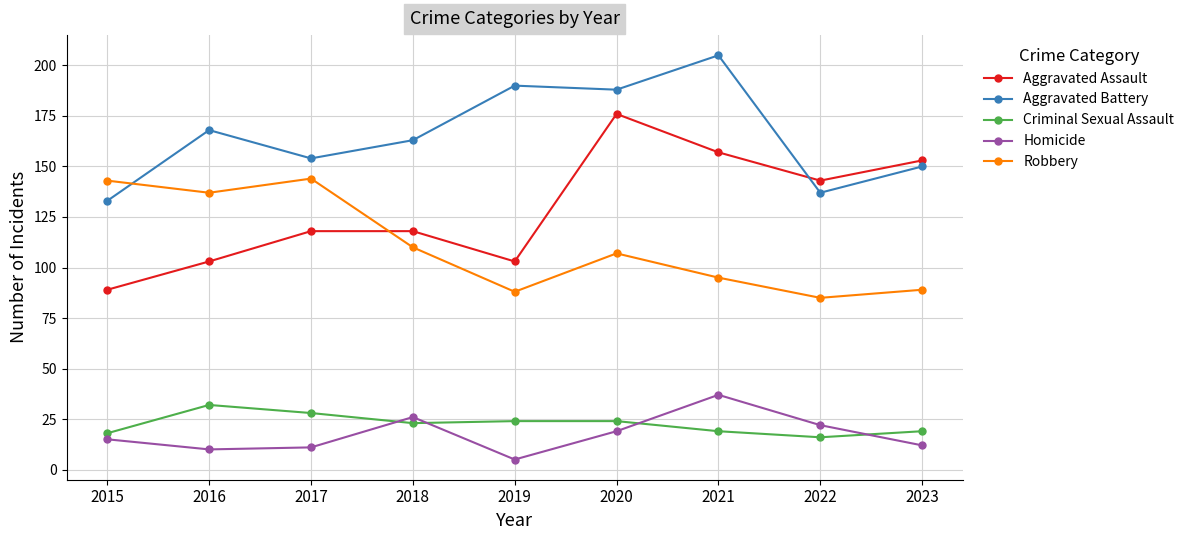

What is the difference between the maximum and minimum values in the Aggravated Assault series?

87